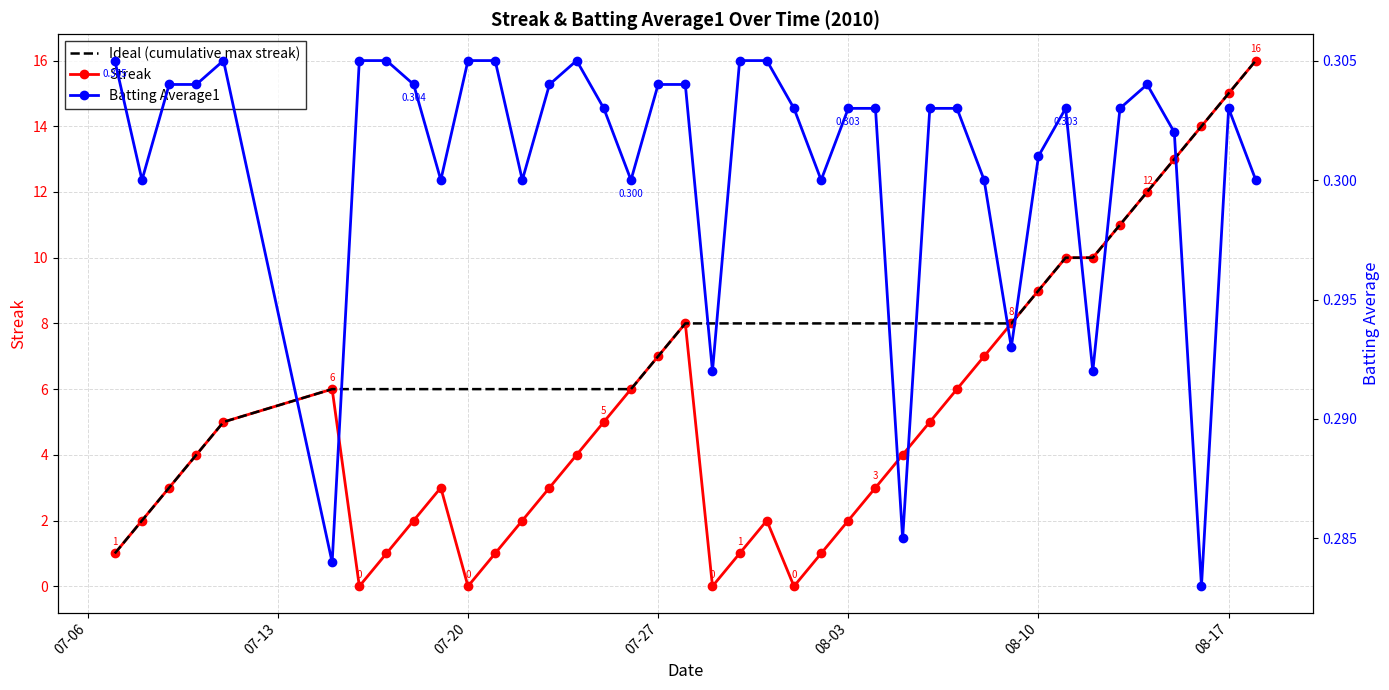

What is the highest value of the Ideal (cumulative max streak) series?

16